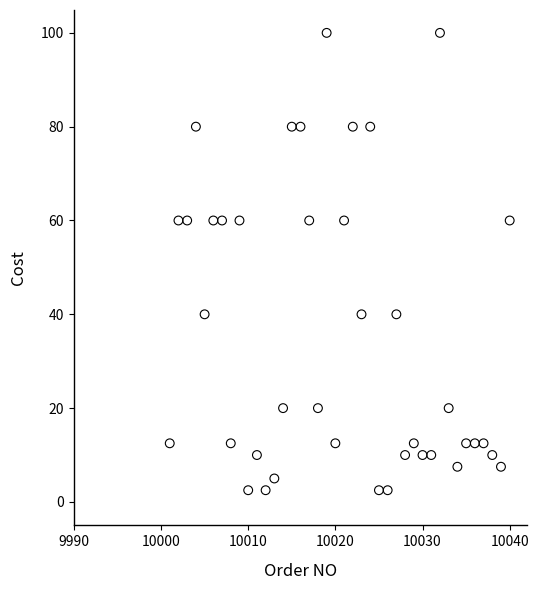

What is the range of X values (max minus min)?

39.0